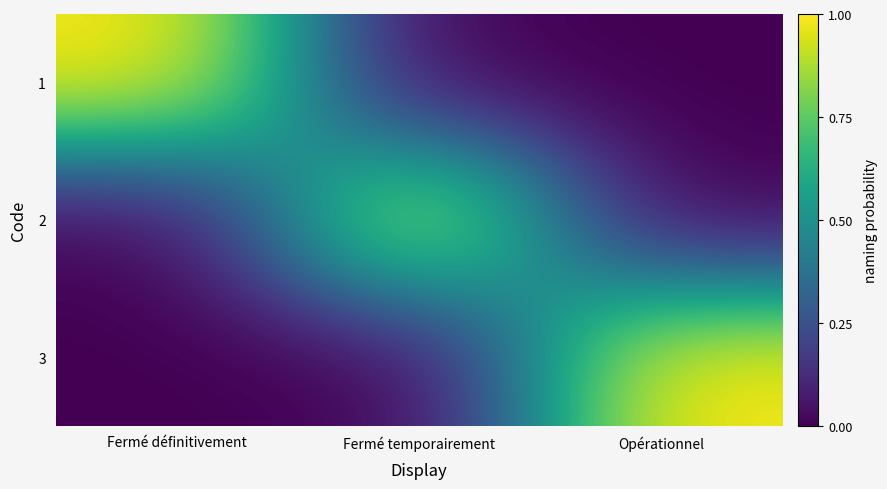

What is the total value across all series at Opérationnel?

1